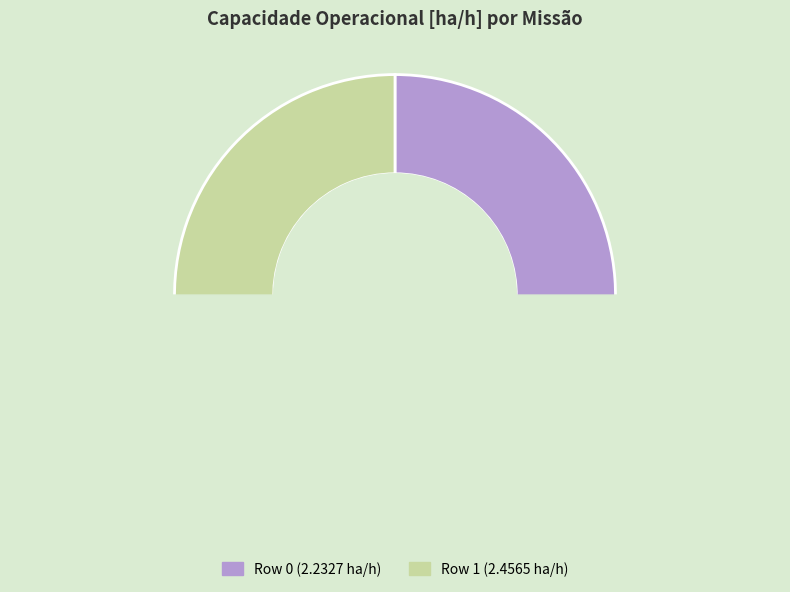

Count the number of slices in the pie.

2